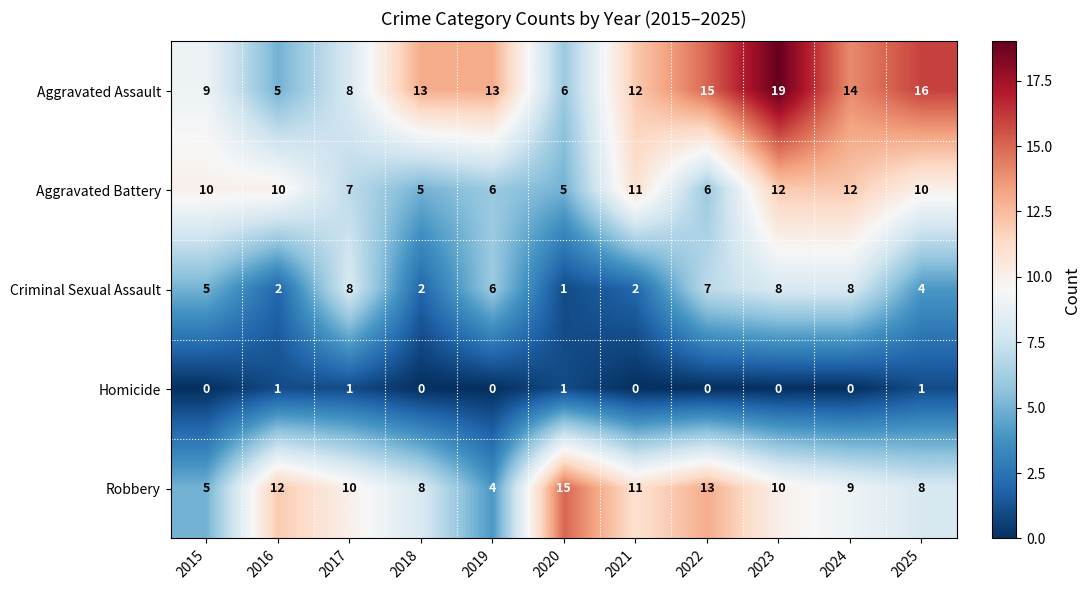

What is the difference between the Aggravated Assault values at 2015 and 2023?

10